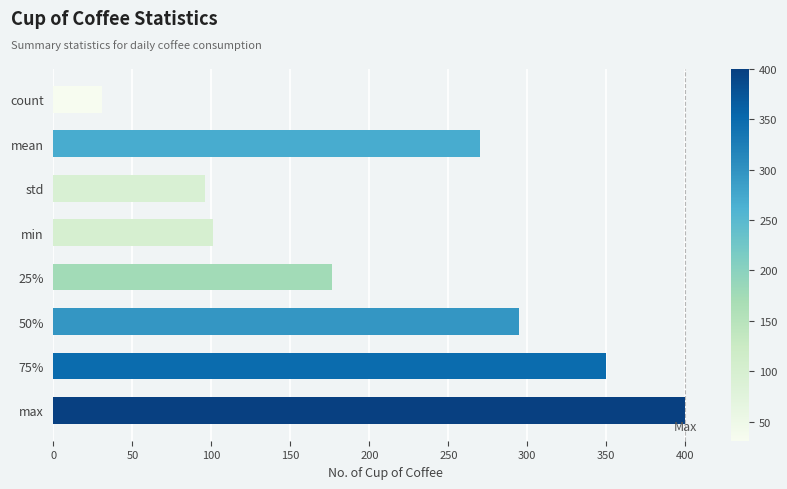

How many values exceed 270?

4